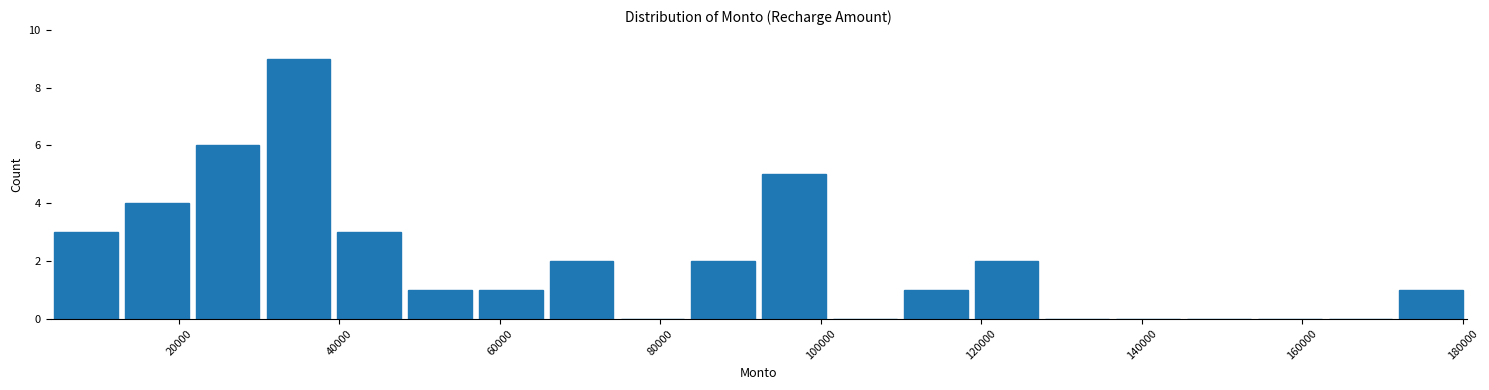

Reading left to right, transcribe this chart: for each bar, give the range it covers on the x-axis and its height. Neither the bar edges nor the heights are printed on the chart, so give them approximately, as read against the axes.

4000 to 12000: 3
12000 to 22000: 4
22000 to 30000: 6
30000 to 40000: 9
40000 to 48000: 3
48000 to 56000: 1
56000 to 66000: 1
66000 to 74000: 2
74000 to 84000: 0
84000 to 92000: 2
92000 to 102000: 5
102000 to 110000: 0
110000 to 118000: 1
118000 to 128000: 2
128000 to 136000: 0
136000 to 146000: 0
146000 to 154000: 0
154000 to 162000: 0
162000 to 172000: 0
172000 to 180000: 1